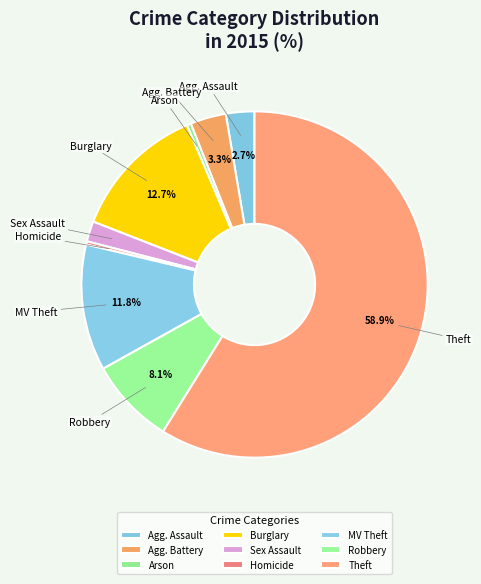

Is there a majority slice in this chart?

Yes